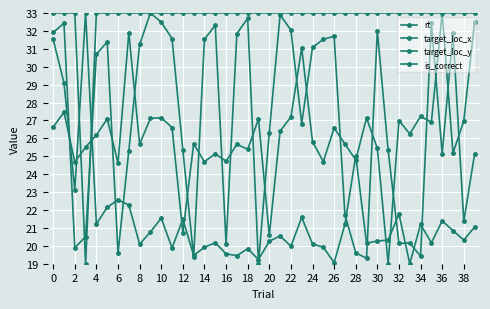

What is the sum of all is_correct values?

1306.0